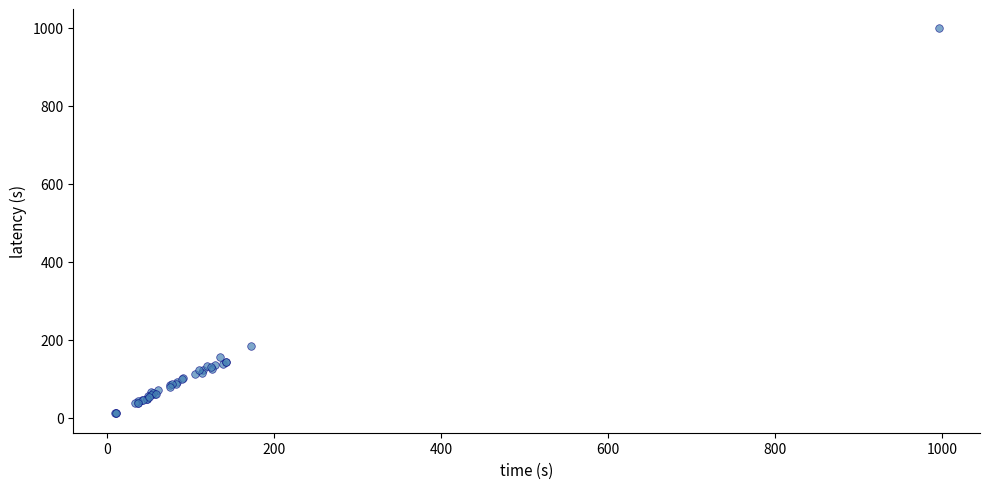

What Y value in the scatter plot is closest to 504?

183.1